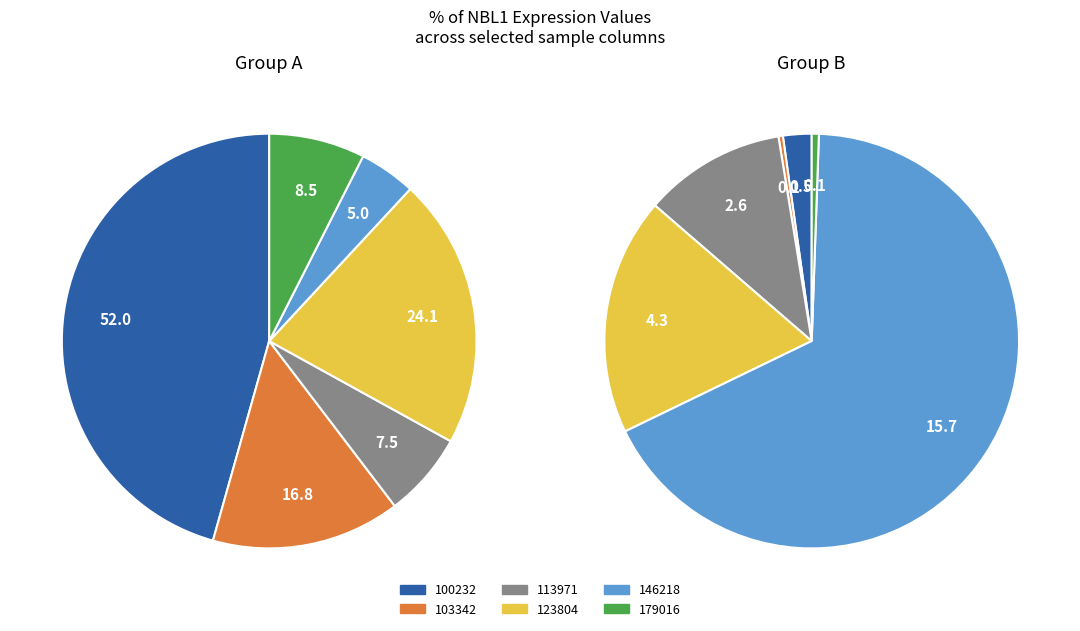

Is the sum of 103342 and 146218 greater than half?

No